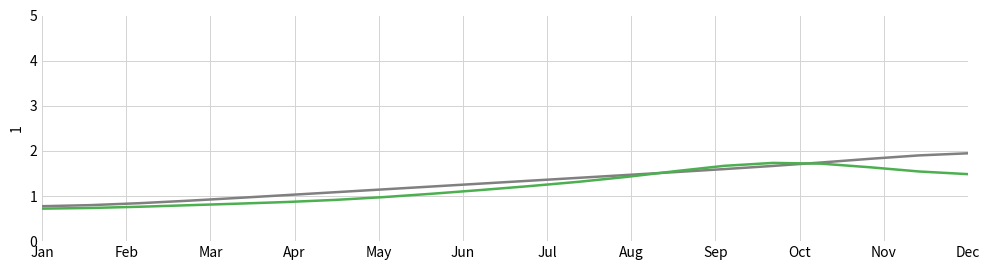

What is the smallest value displayed?

0.7